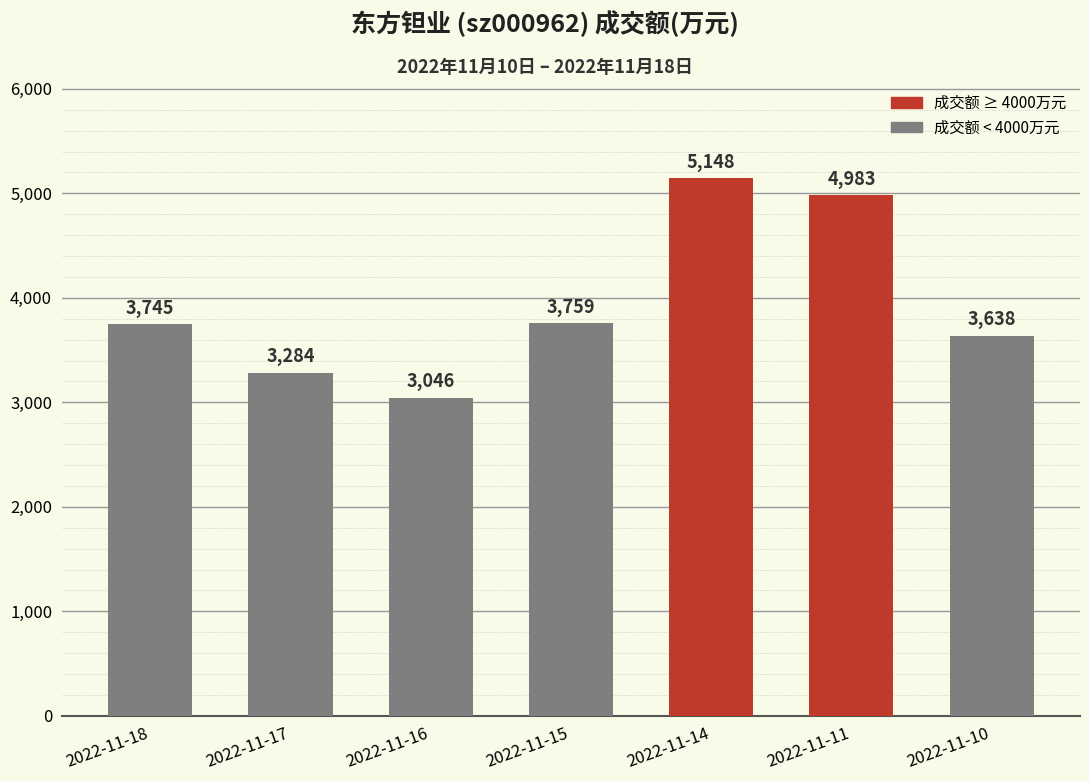

Does the chart contain stacked bars?

No